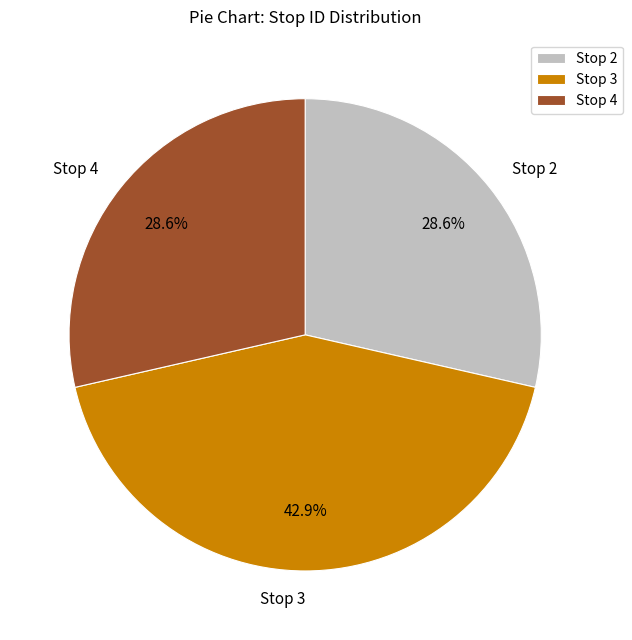

How many slices are in this pie chart?

3